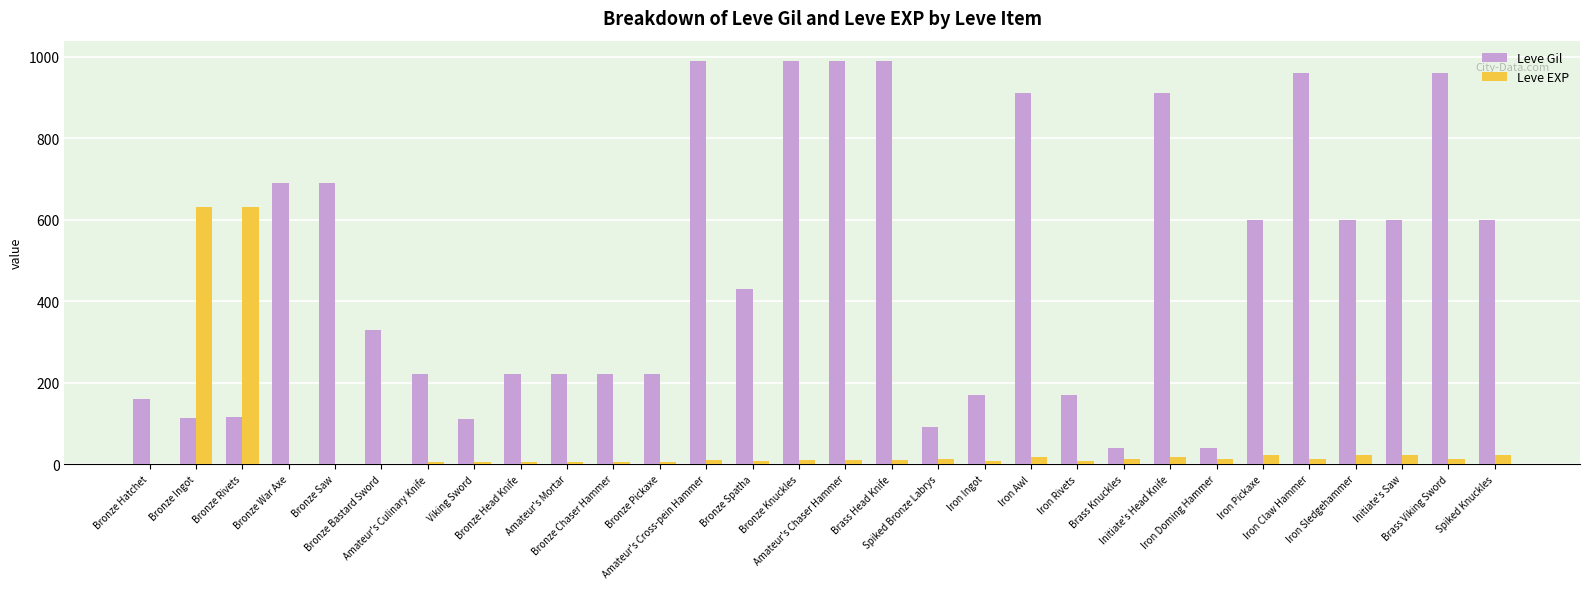

What is the sum of all Leve Gil values?

14349